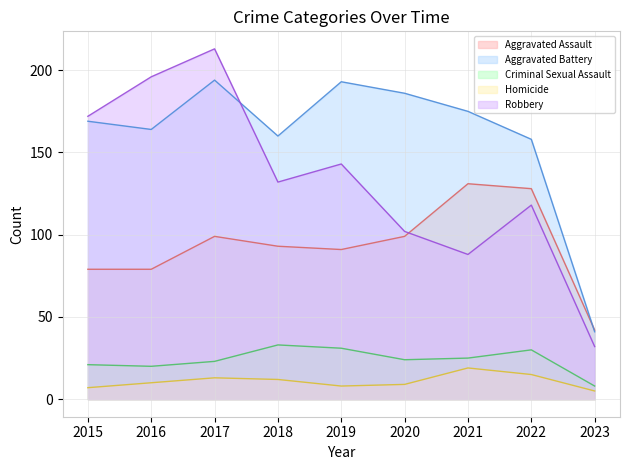

What is the total value across all series at 2017?

542